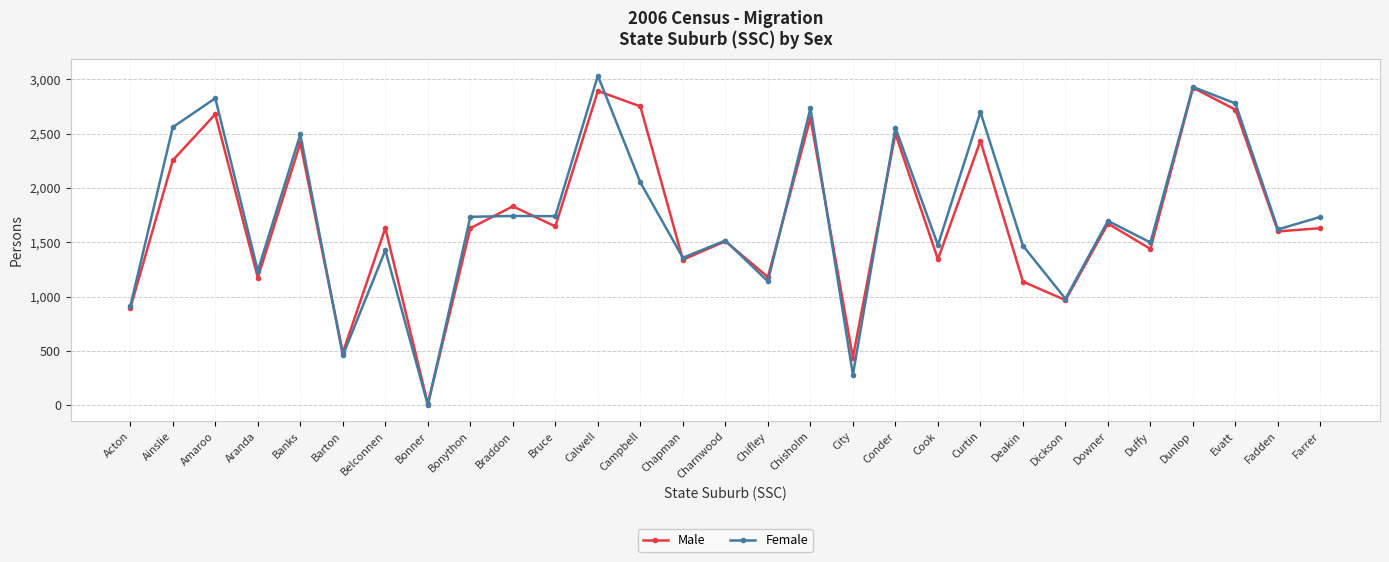

What is the label of the 24th point from the left?

Downer